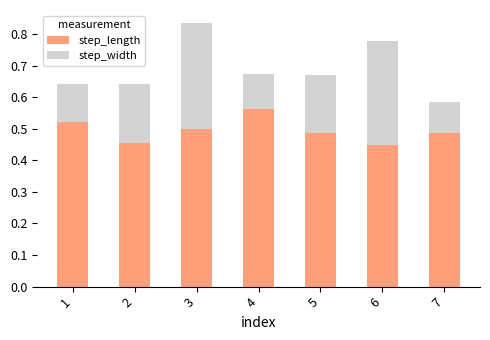

How many step_length values are between 0 and 1?

7